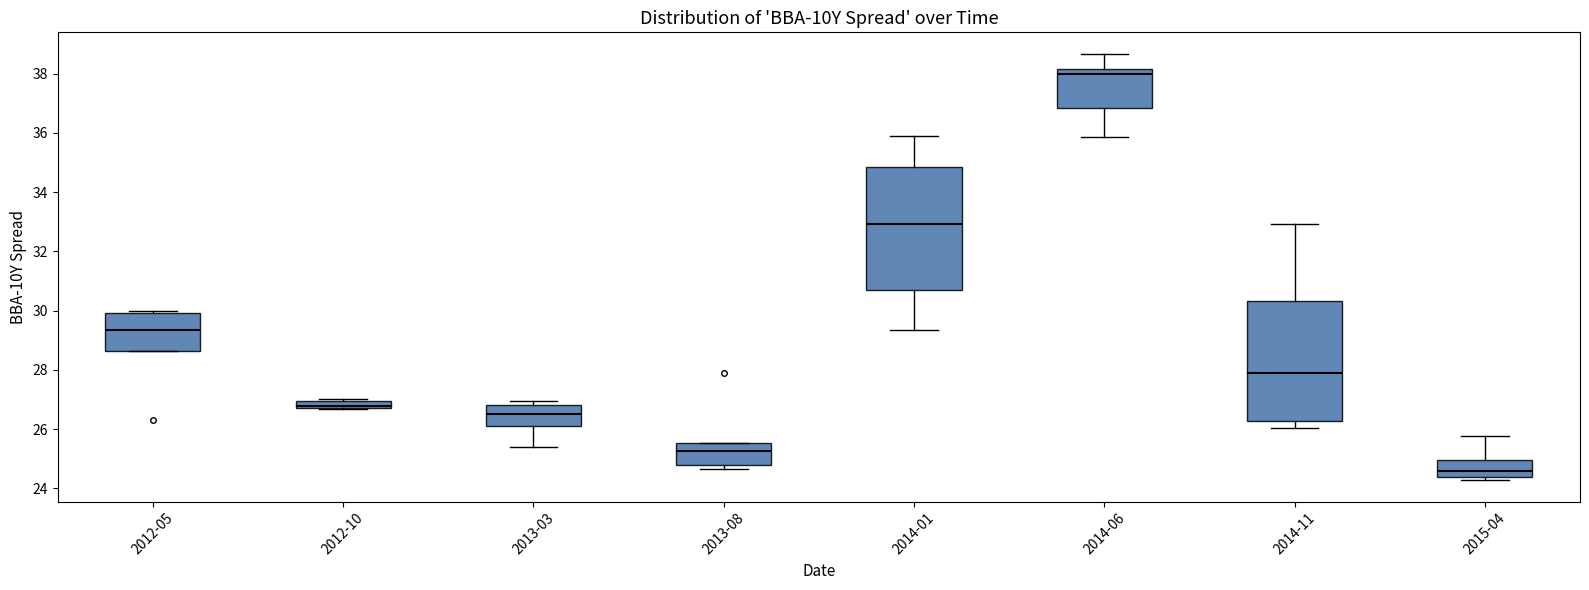

Which box has the highest median line?

2014-06